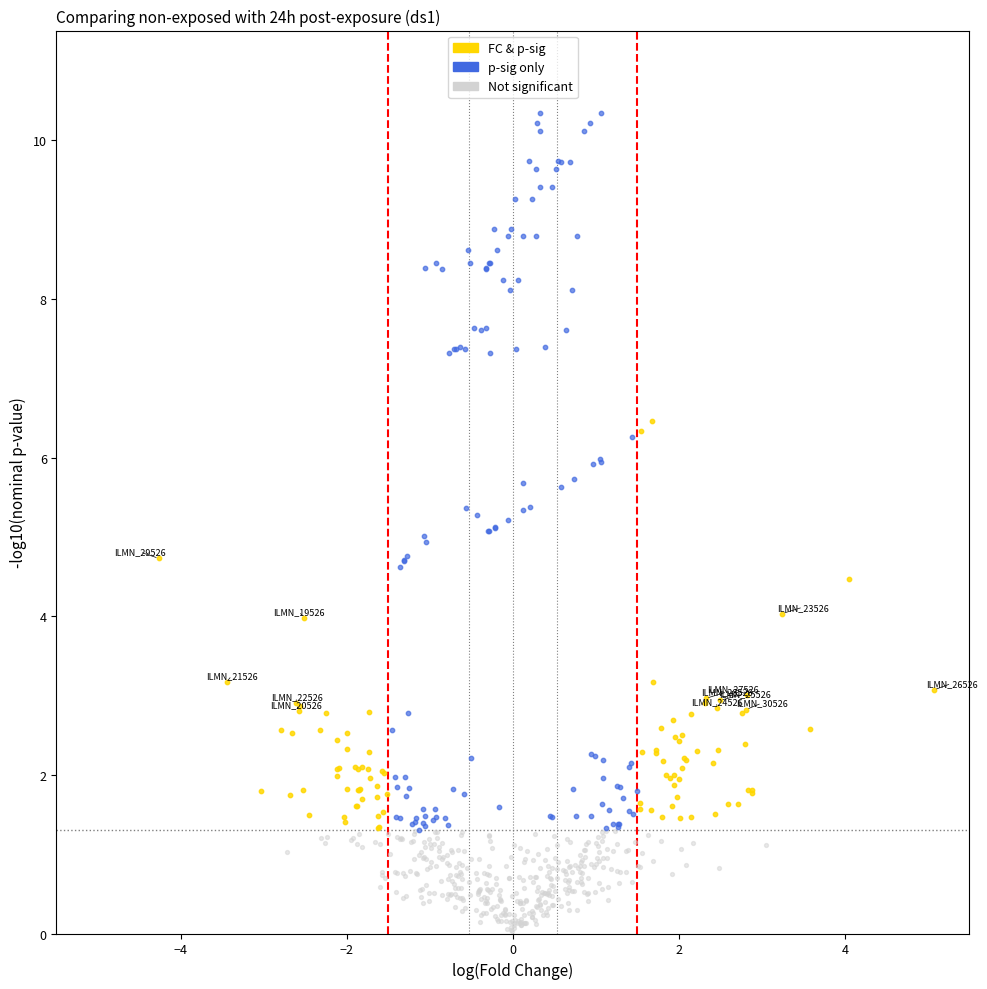

Which series has the widest spread of Y values?

p-sig only